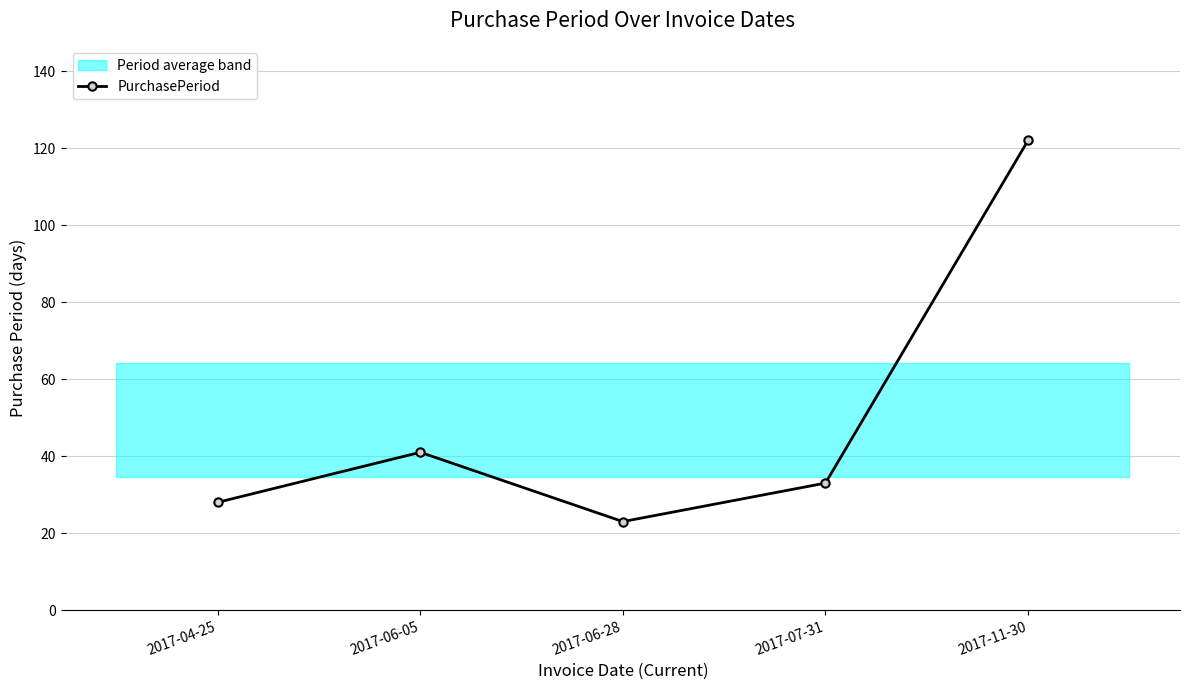

Is this an area chart (filled region under the line)?

No